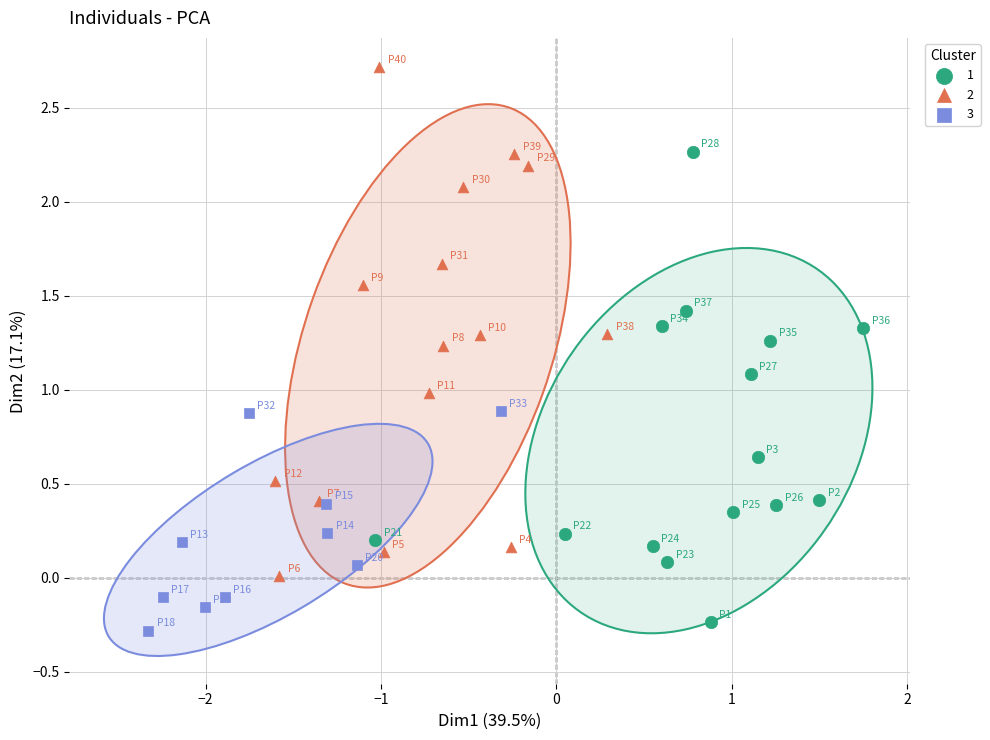

Which series reaches the minimum Y coordinate?

3